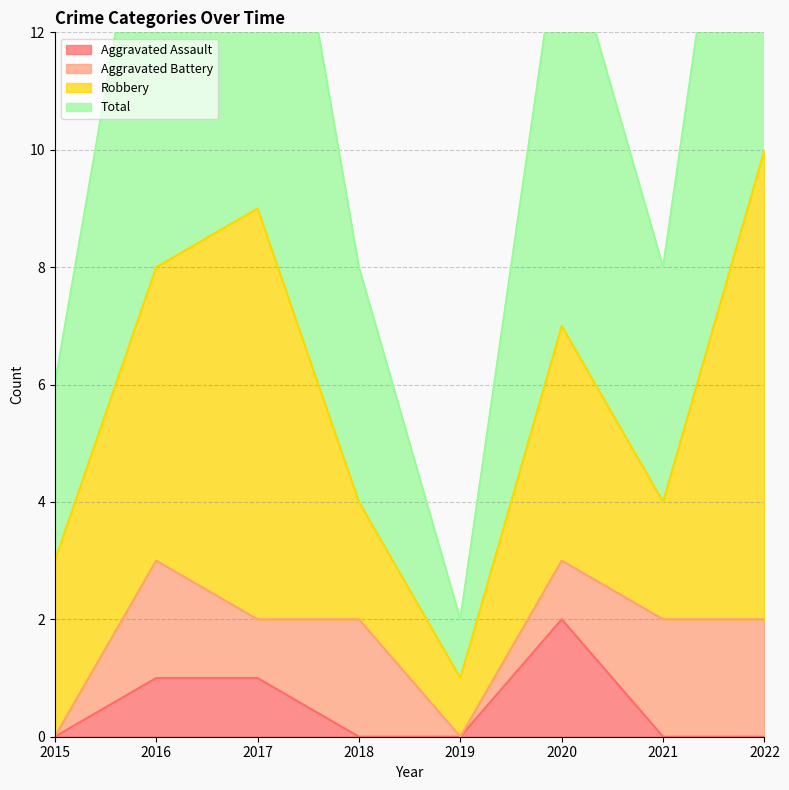

Which series has the largest total across all categories?

Total